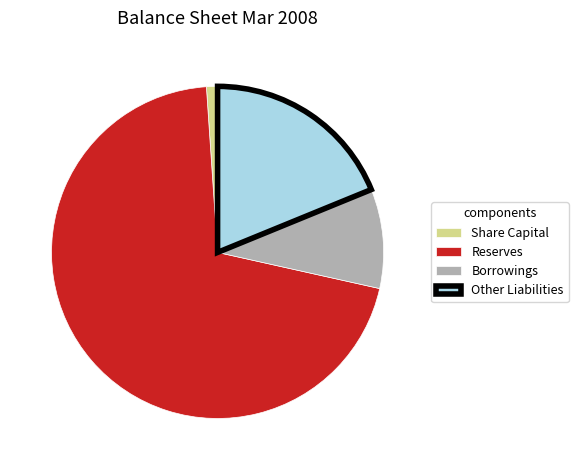

Rank the categories by value from lowest to highest.

Share Capital, Borrowings, Other Liabilities, Reserves